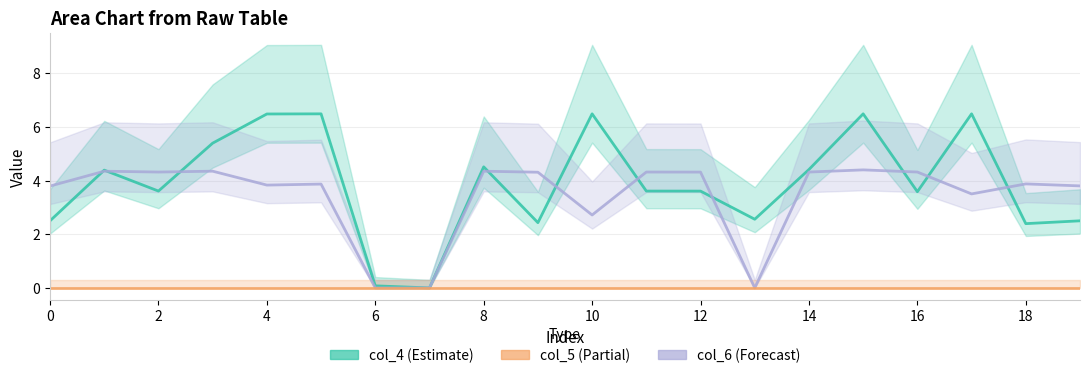

How many data points in col_6 are less than 4?

10